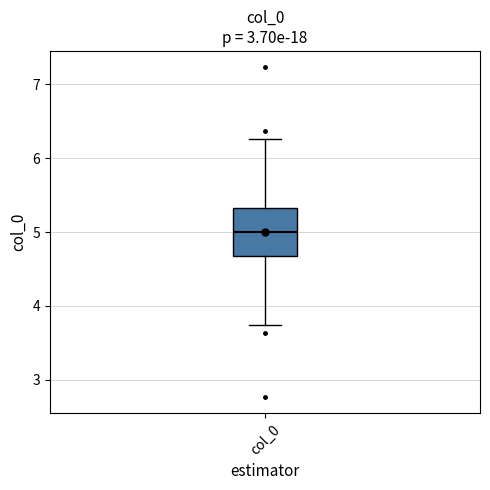

Read this box plot against the y-axis: the position of the median line, the range covered by the box, and the ends of both whiskers. The values are not printed on the chart, so give them approximately, as read against the axis.

median 5.0, box 4.7 to 5.3, whiskers 3.7 to 6.3